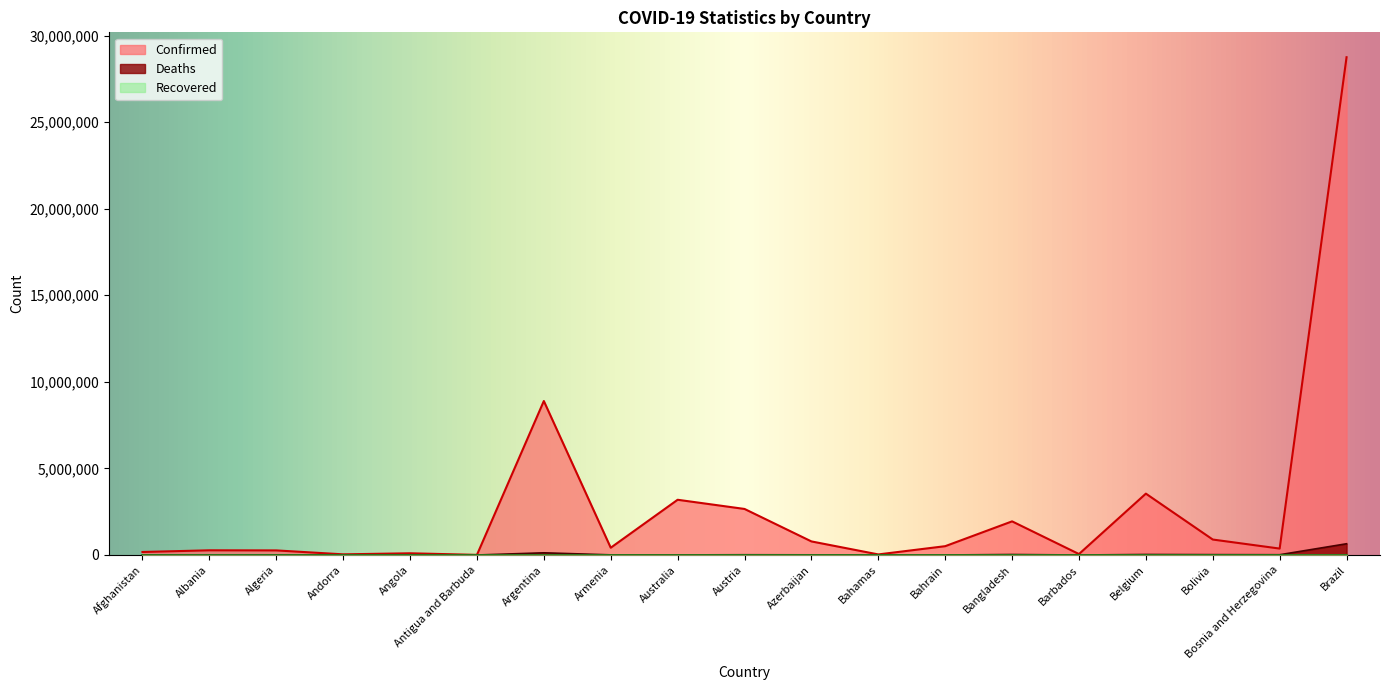

At which category does Deaths reach its first local valley?

Albania